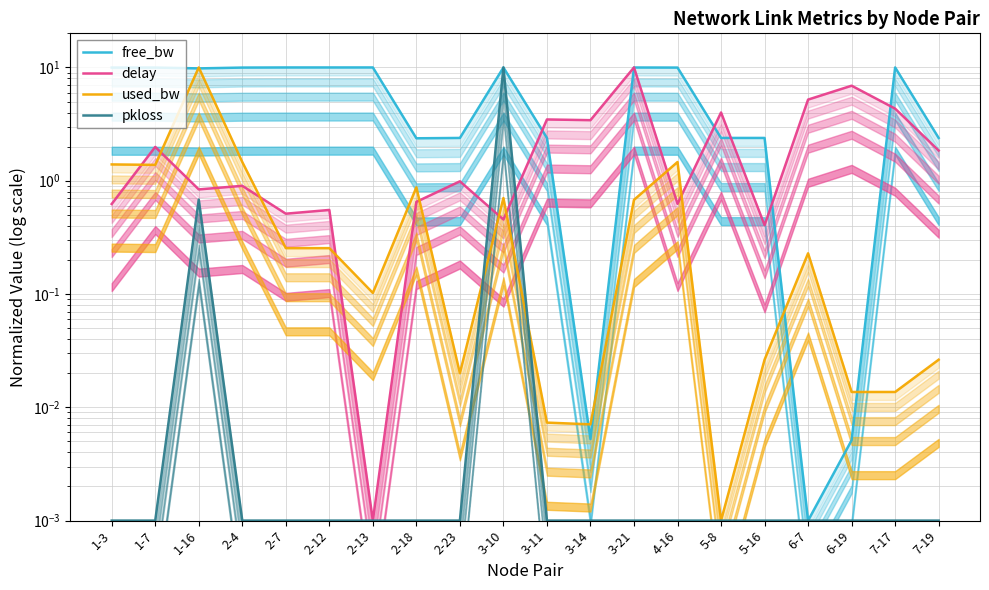

What is the difference between the maximum and minimum values in the delay series?

10.0